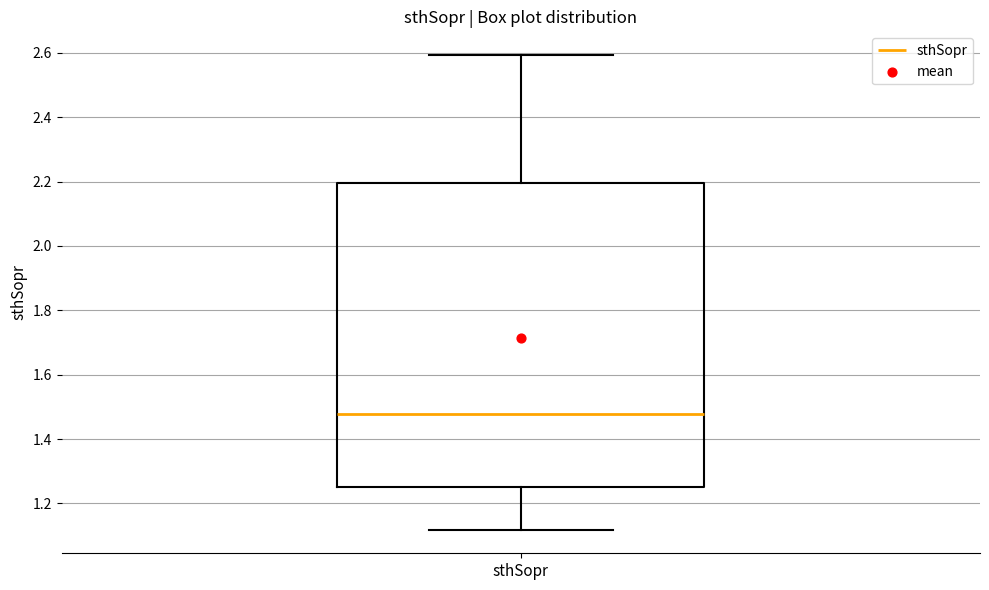

Transcribe this box plot: give where the median line is, the range the box spans, and where the two whiskers end, as read against the y-axis. The values are not printed on the chart, so give them approximately, as read against the axis.

median 1.48, box 1.26 to 2.20, whiskers 1.12 to 2.60